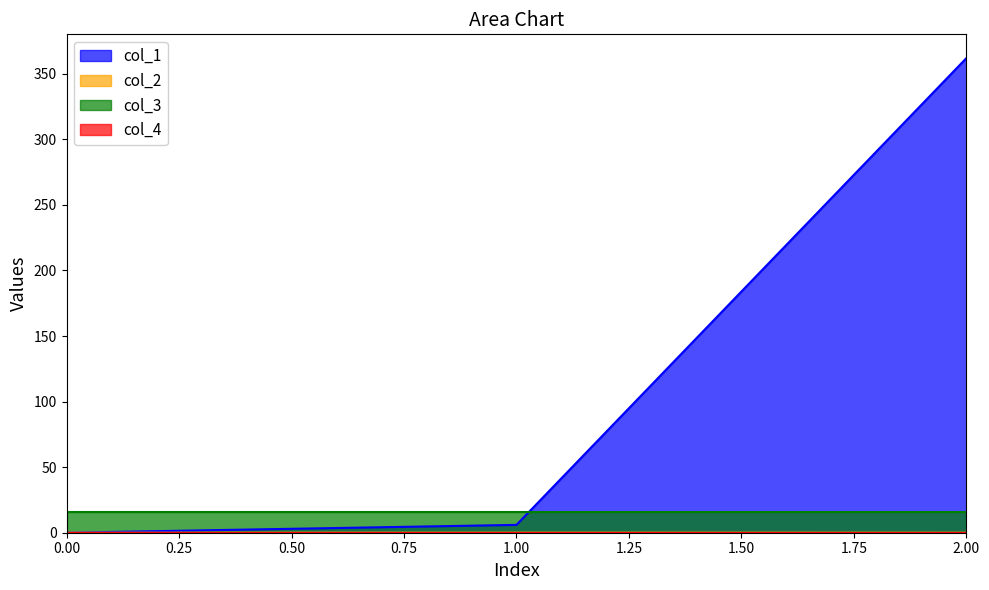

Which series has the largest total across all categories?

col_1